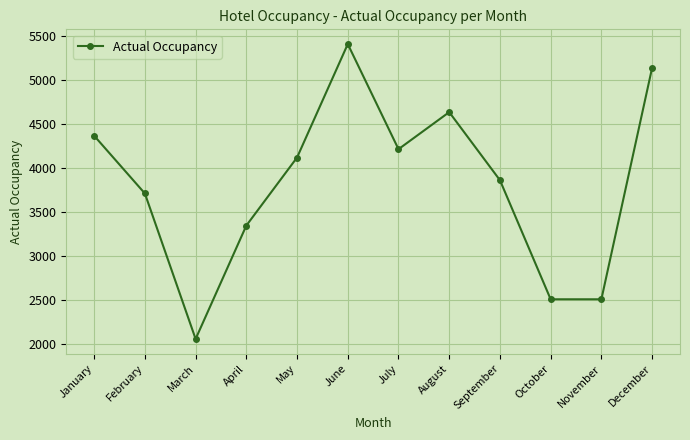

What is the value of the 11th point from the left?

2513.0